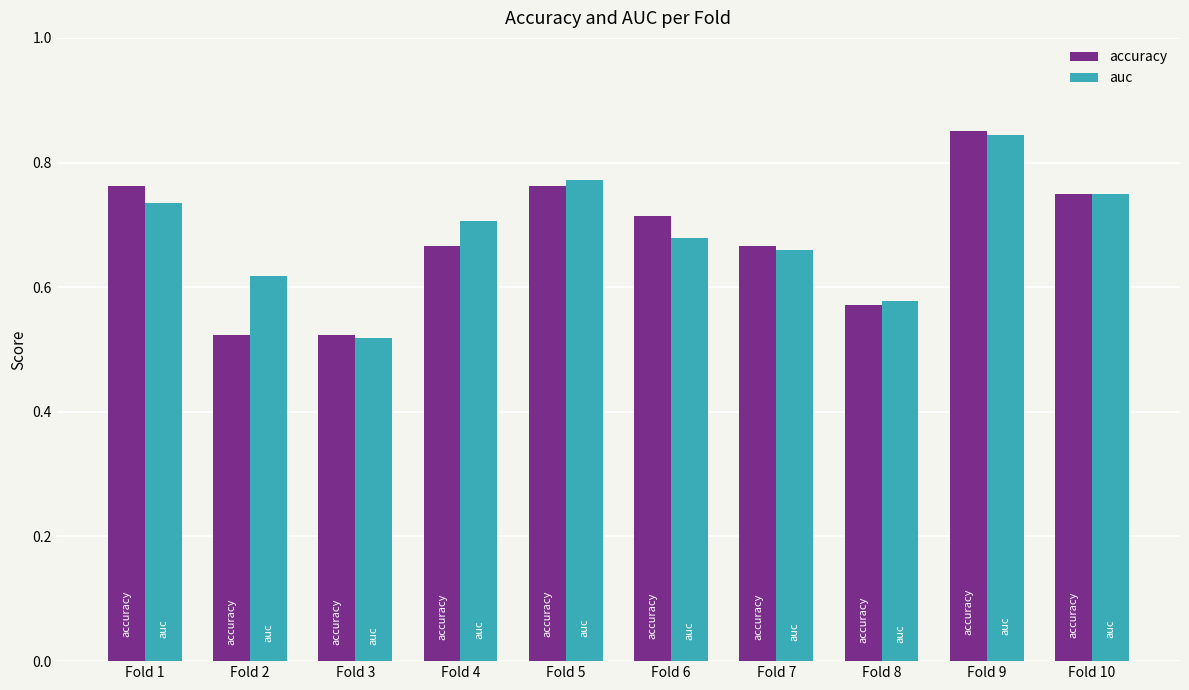

How many bars are there in total?

20